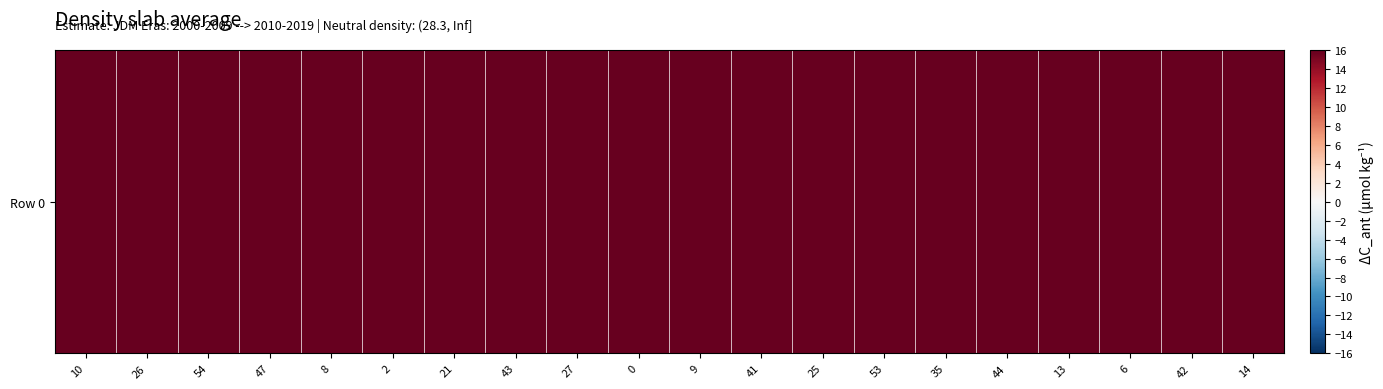

List the labels in order of value, smallest first.

43, 47, 44, 2, 41, 27, 25, 26, 54, 8, 9, 35, 6, 42, 14, 21, 0, 13, 10, 53